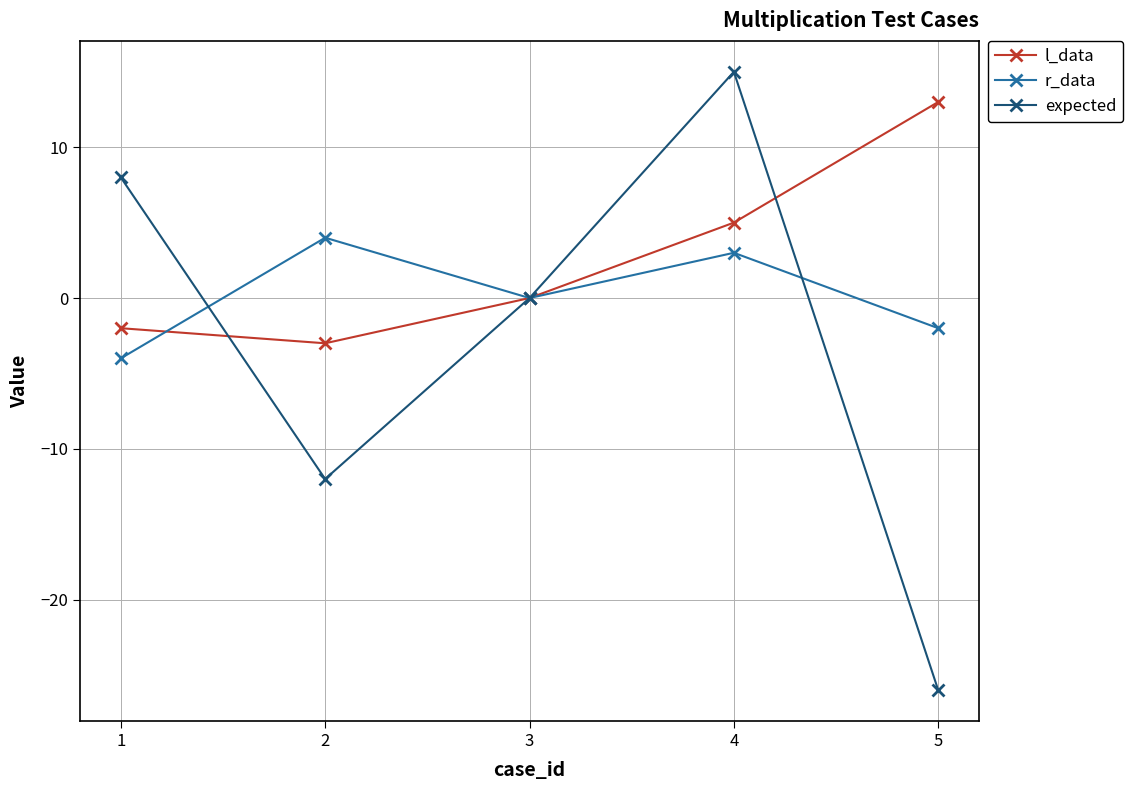

List the series in order of their peak value, lowest first.

r_data, l_data, expected